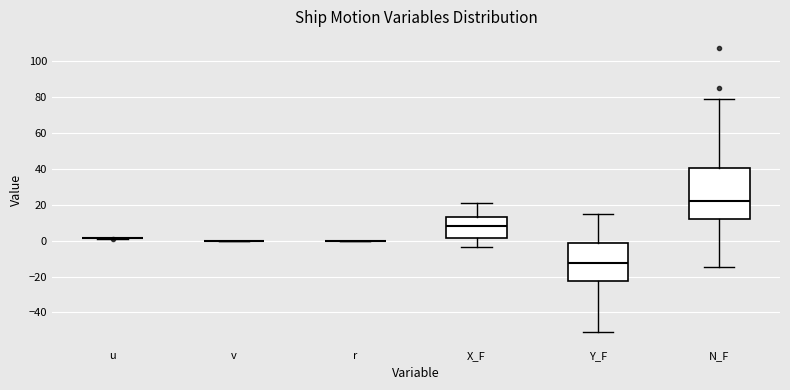

Where is the lower edge of the box for N_F on the y-axis? The values are not printed on the chart, so give them approximately, as read against the axis.

12